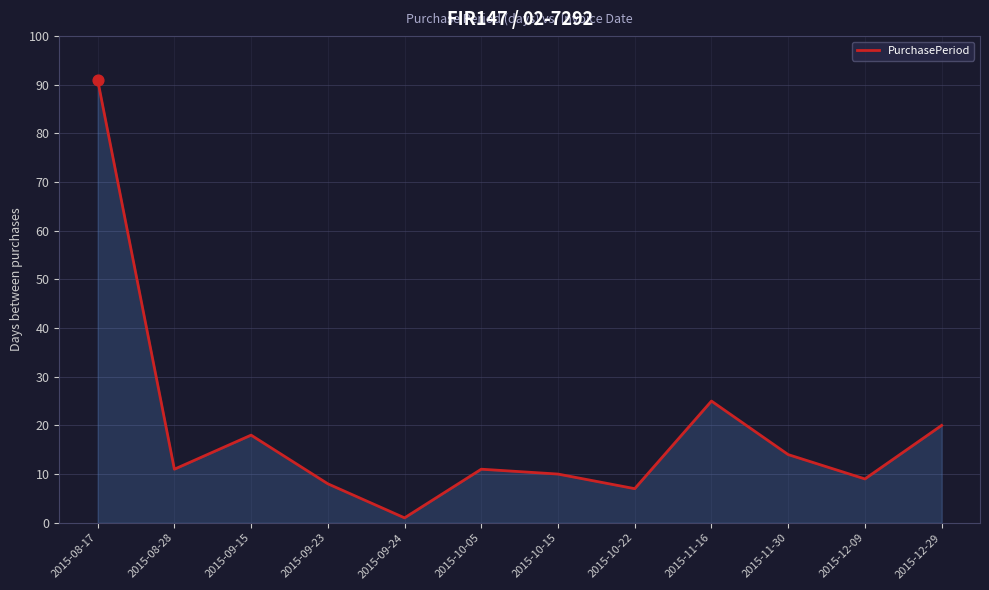

What is the change in value from 2015-09-24 to 2015-12-29?

+19